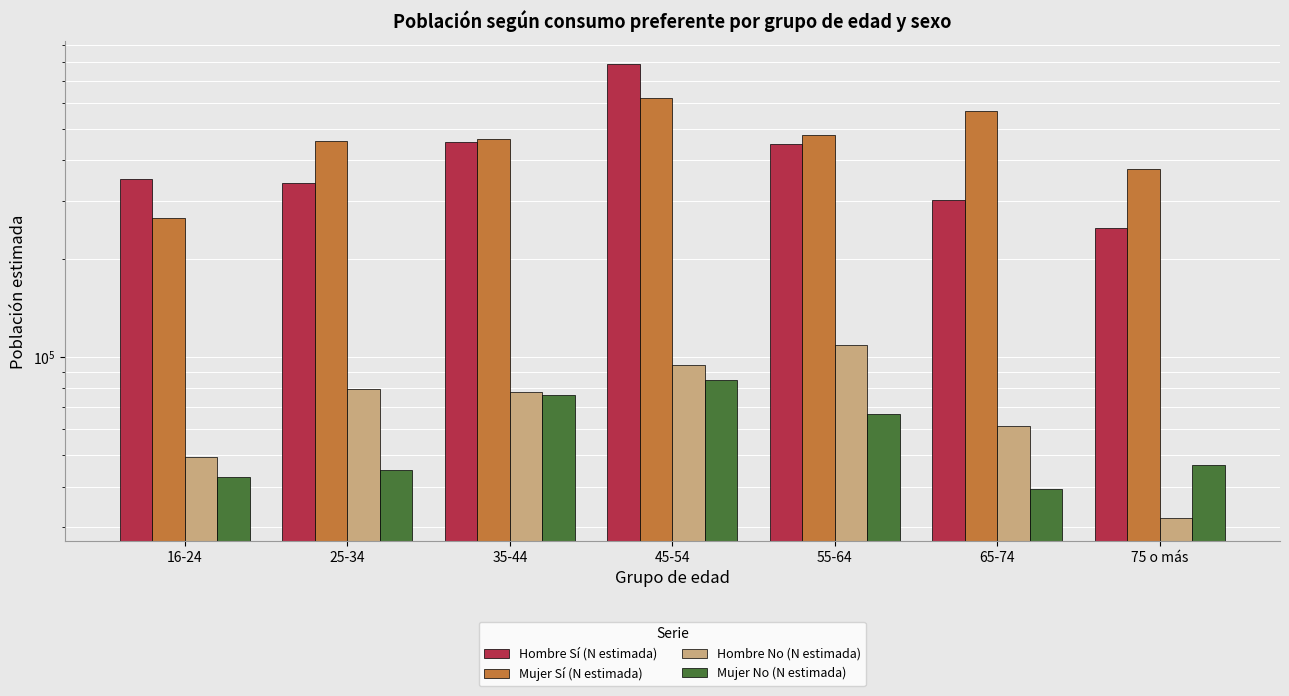

At how many categories does at least one series exceed 394861?

5